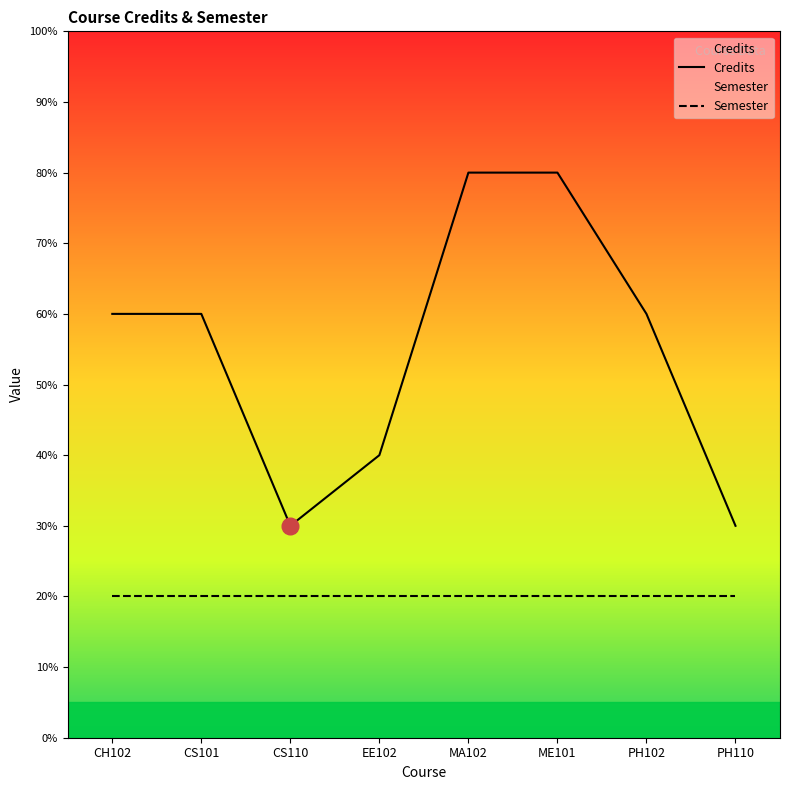

How many values in the Credits series are below 6?

3